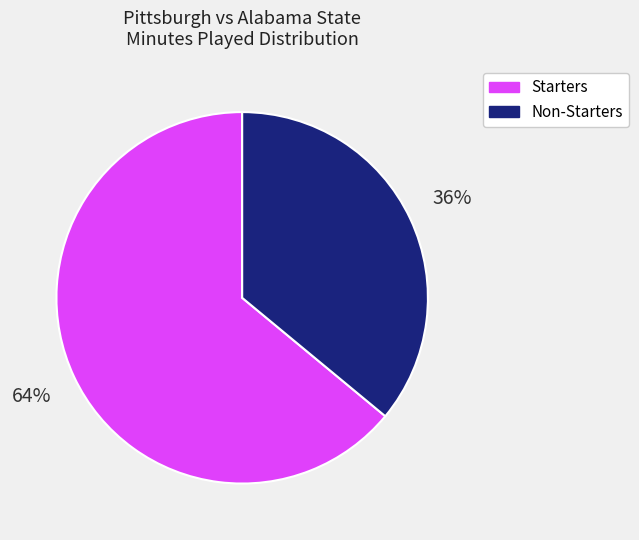

Rank the categories by value from highest to lowest.

Starters, Non-Starters